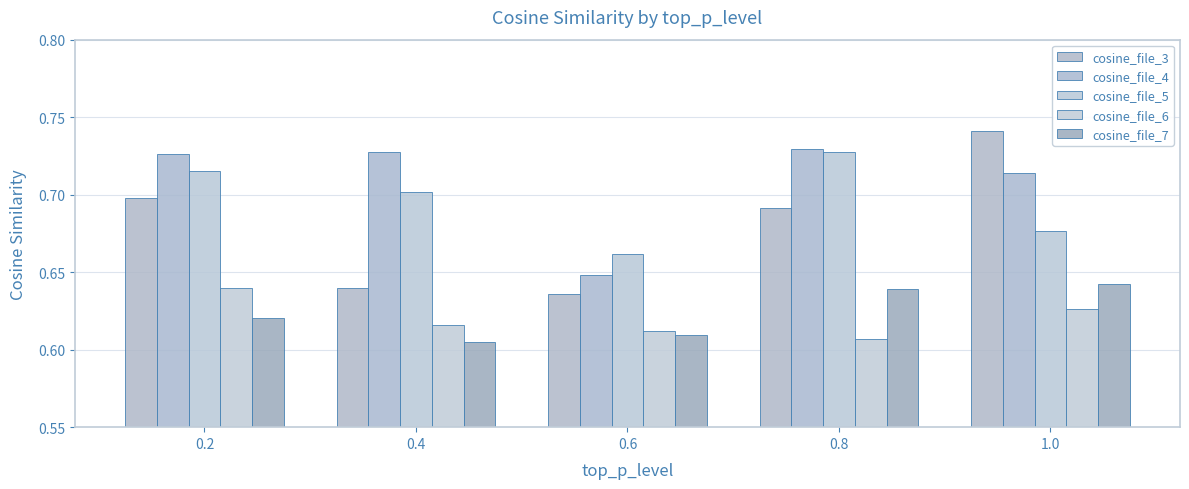

At which label is cosine_file_7 closest to 0?

0.4